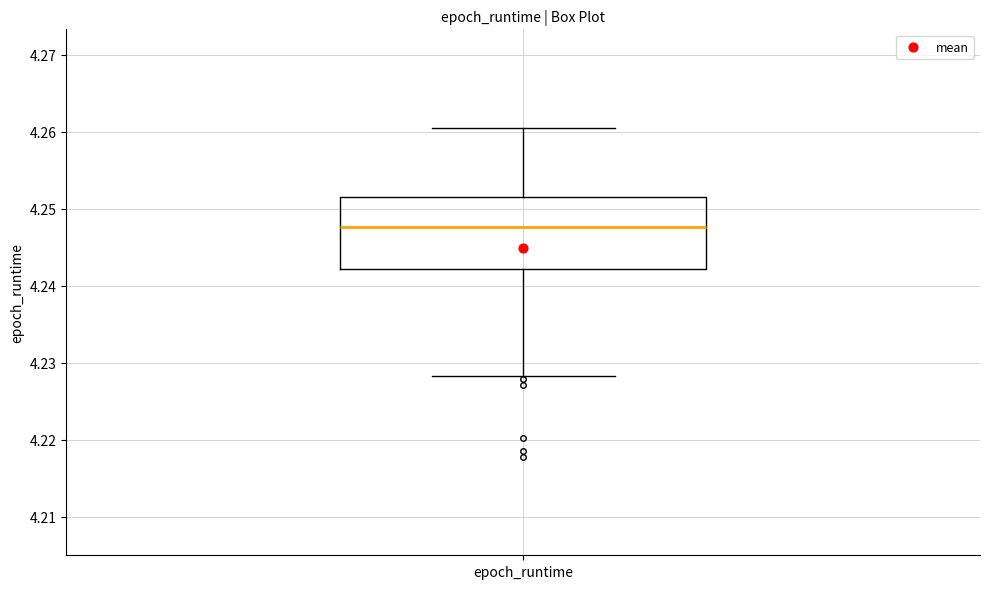

Read this box plot against the y-axis: the position of the median line, the range covered by the box, and the ends of both whiskers. The values are not printed on the chart, so give them approximately, as read against the axis.

median 4.248, box 4.242 to 4.251, whiskers 4.228 to 4.260